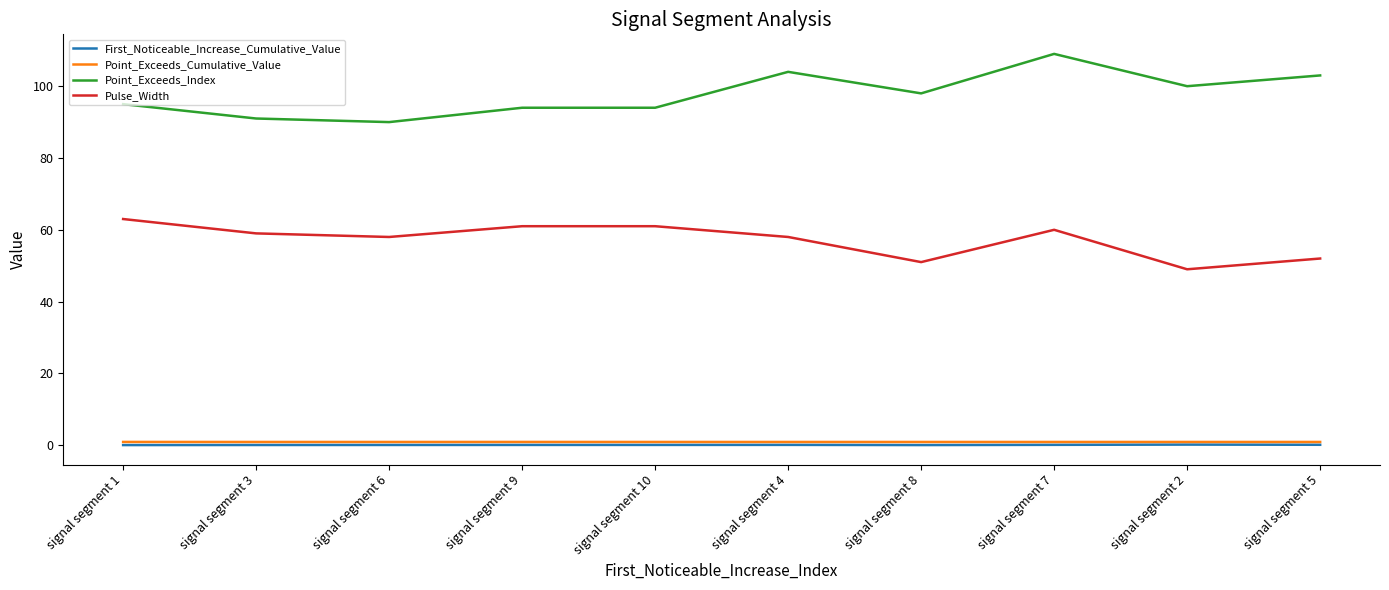

The value of Point_Exceeds_Index at signal segment 2 is 100.0. True or false?

True